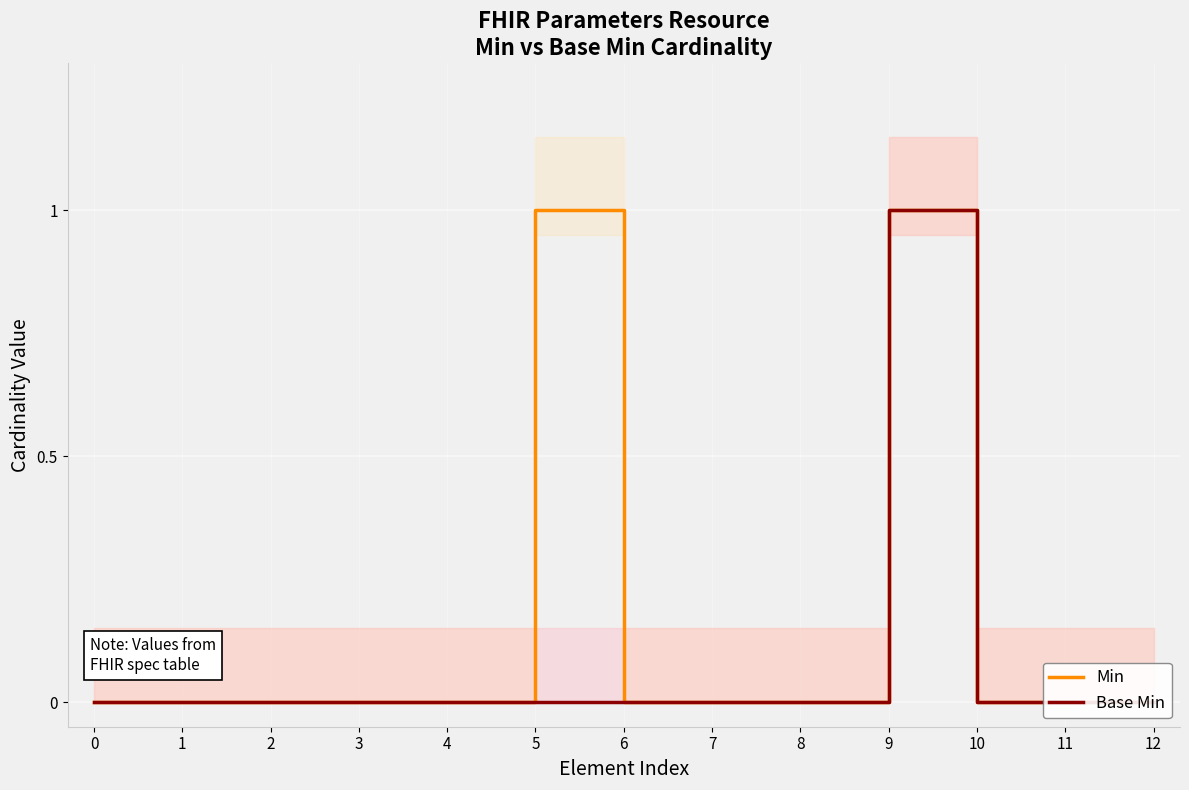

Is it true that Base Min equals -1 at 3?

False